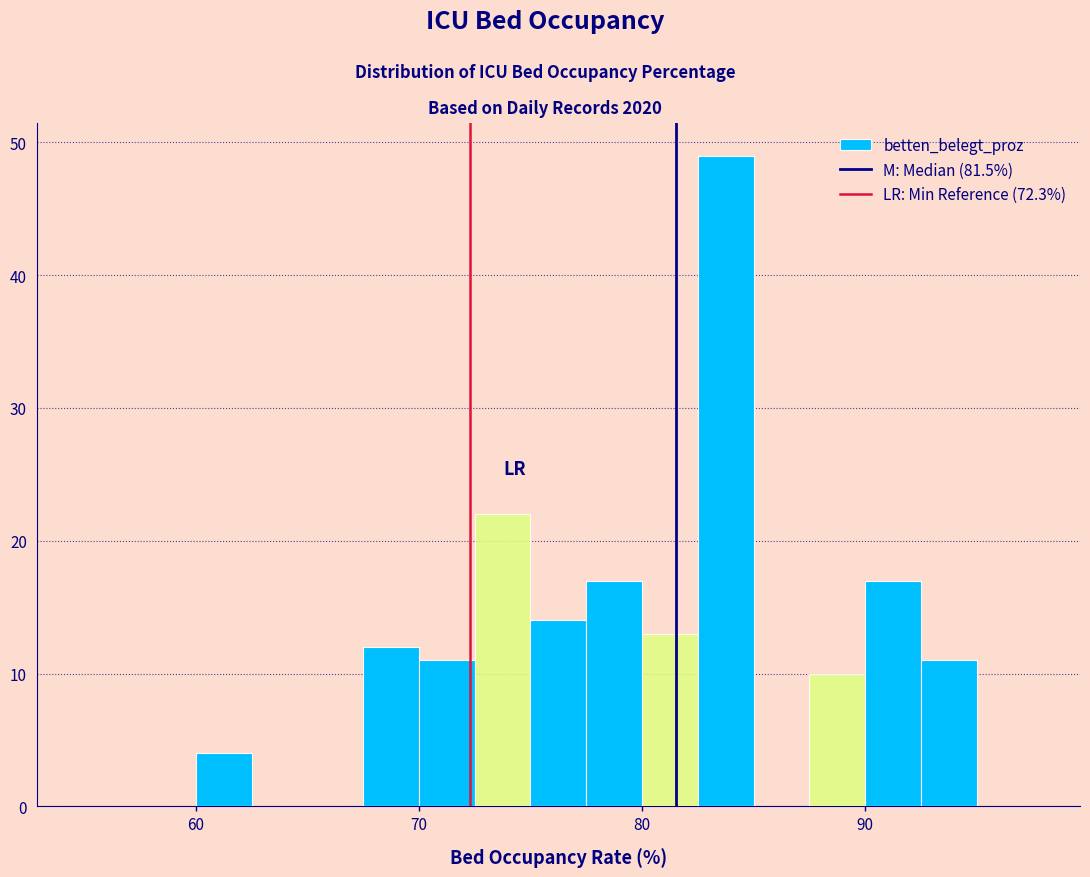

Around what value on the x-axis is the tallest bar? Give the approximate position of its centre, as read against the axis.

84